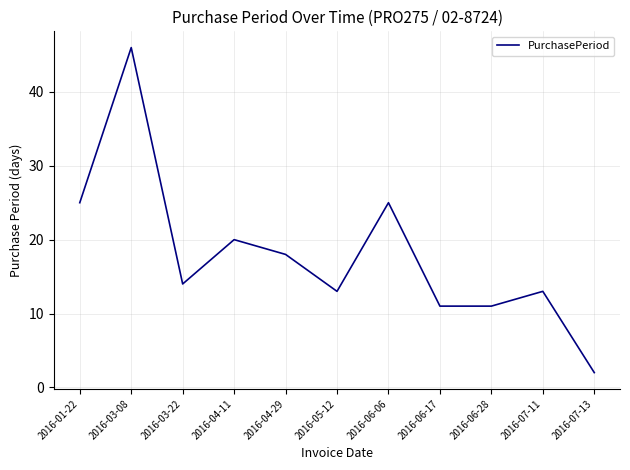

What is the sum of all values?

198